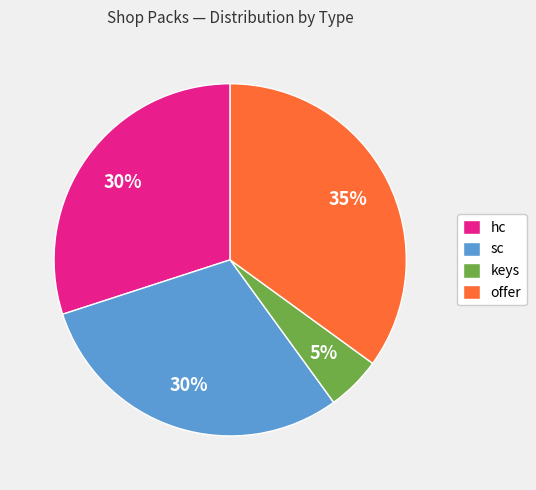

Do keys and sc together represent more than half of the pie?

No